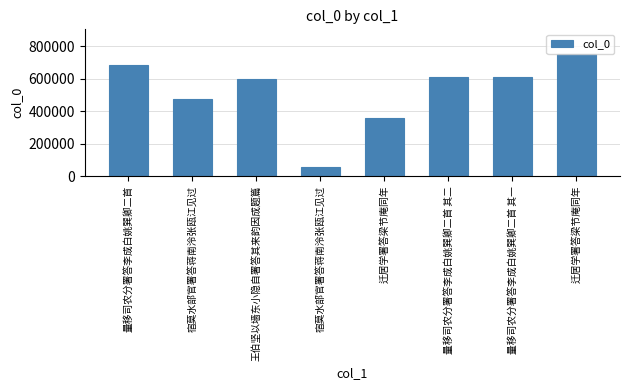

How many bars are there in total?

8